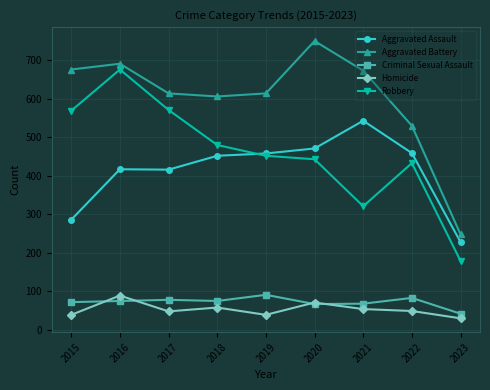

The value of Criminal Sexual Assault at 2017 is 28. True or false?

False